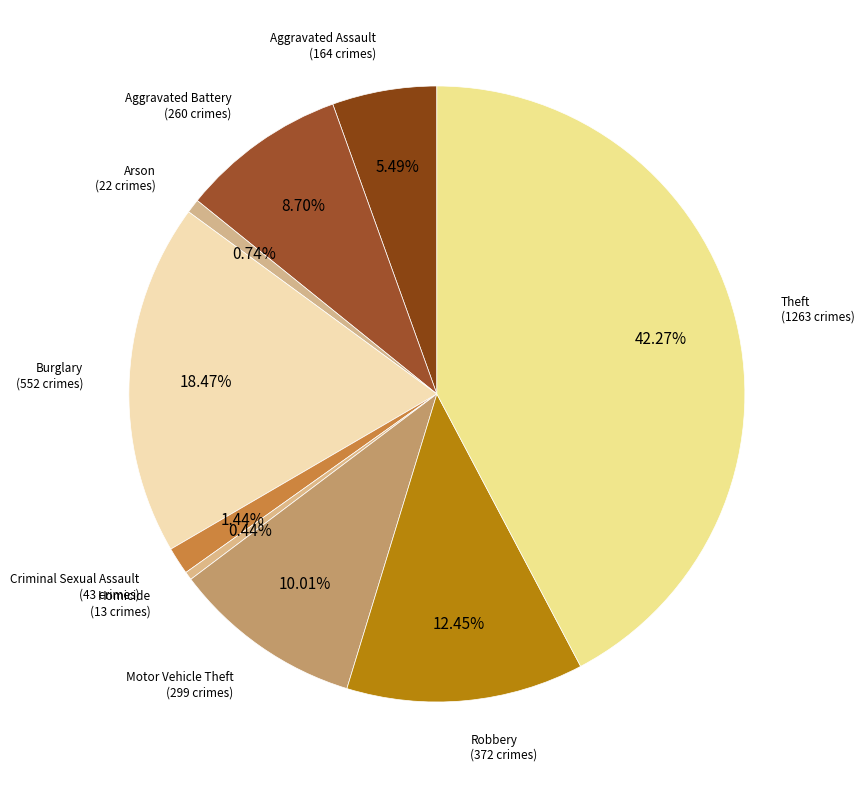

How many slices are in this pie chart?

9